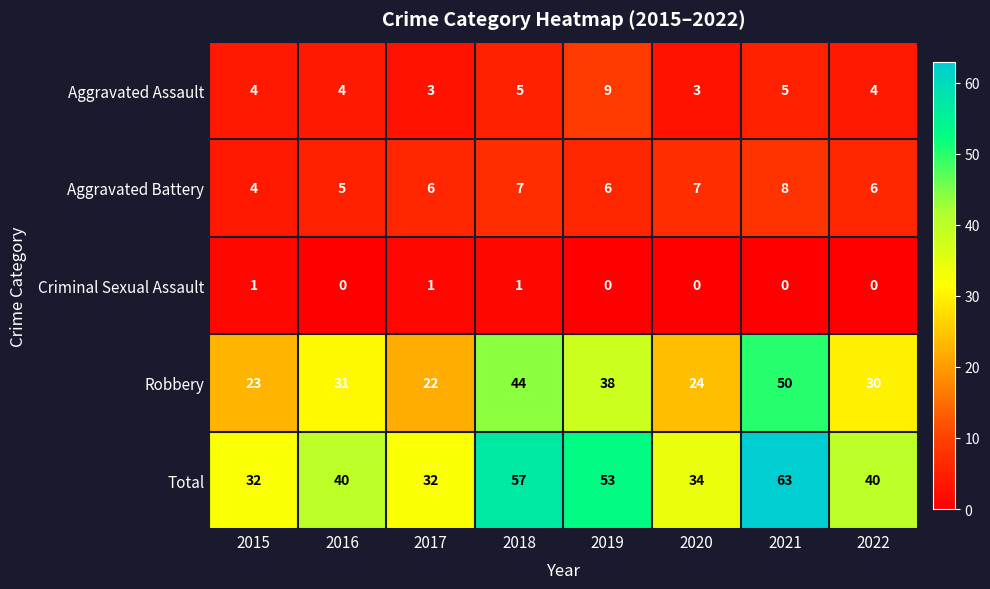

Which series changed the most between 2018 and 2022?

Total